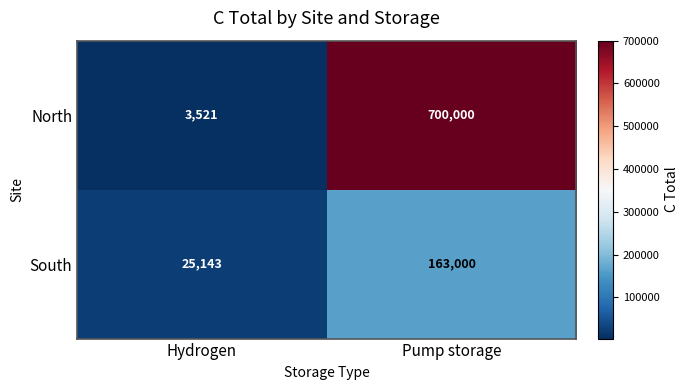

At Pump storage, list the series in order from smallest to largest.

South, North